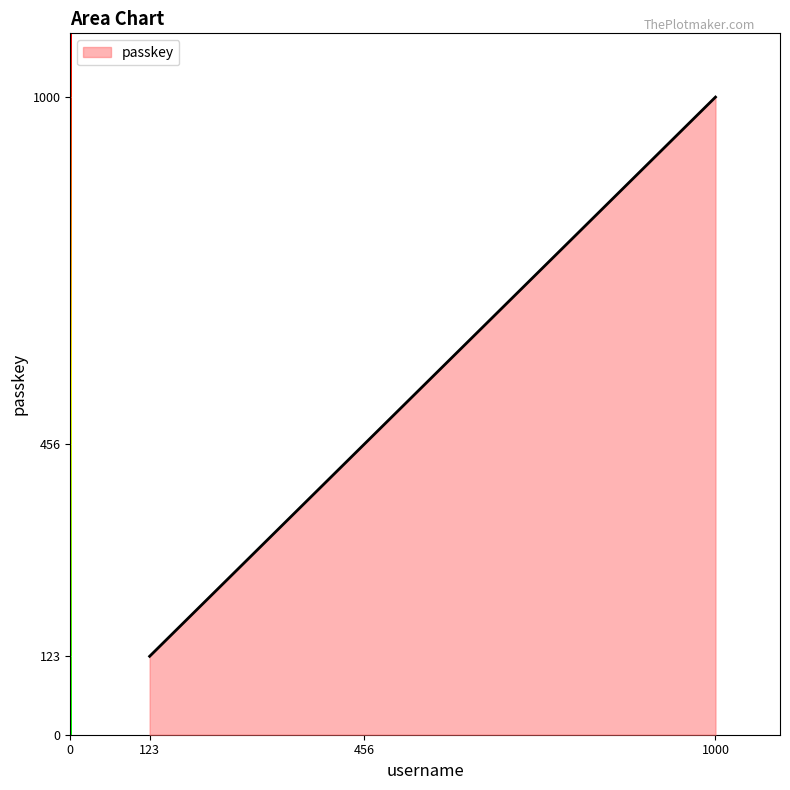

Which label corresponds to the smallest value in the chart?

123